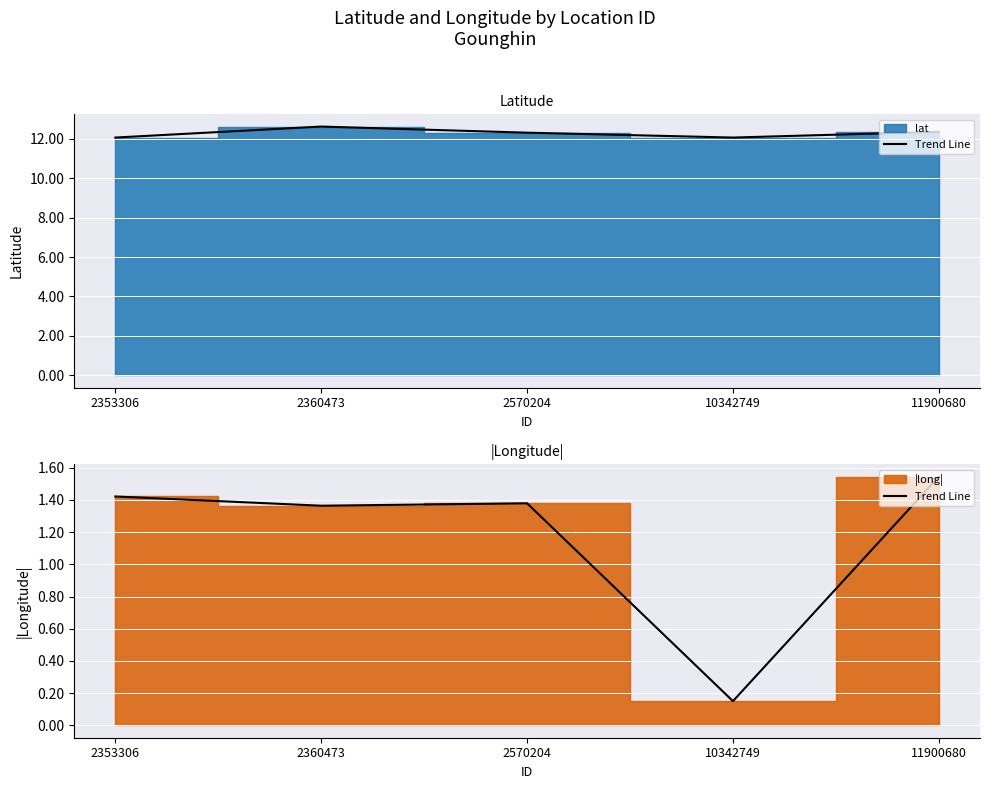

What is the sum of all values?

5.9